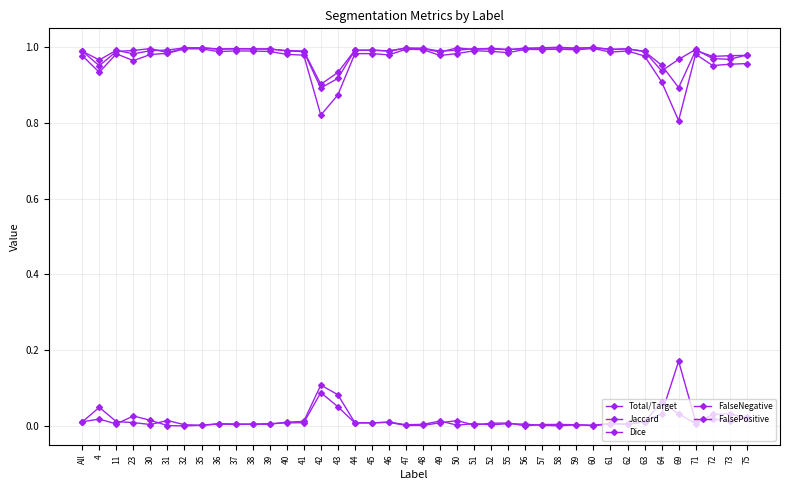

Is it true that Total/Target equals 1.6 at 71?

False